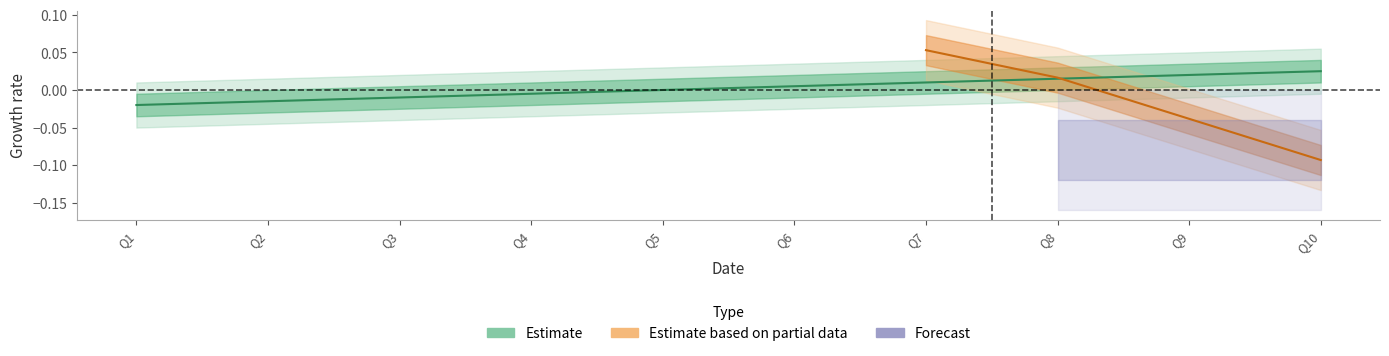

How many values are below zero?

4